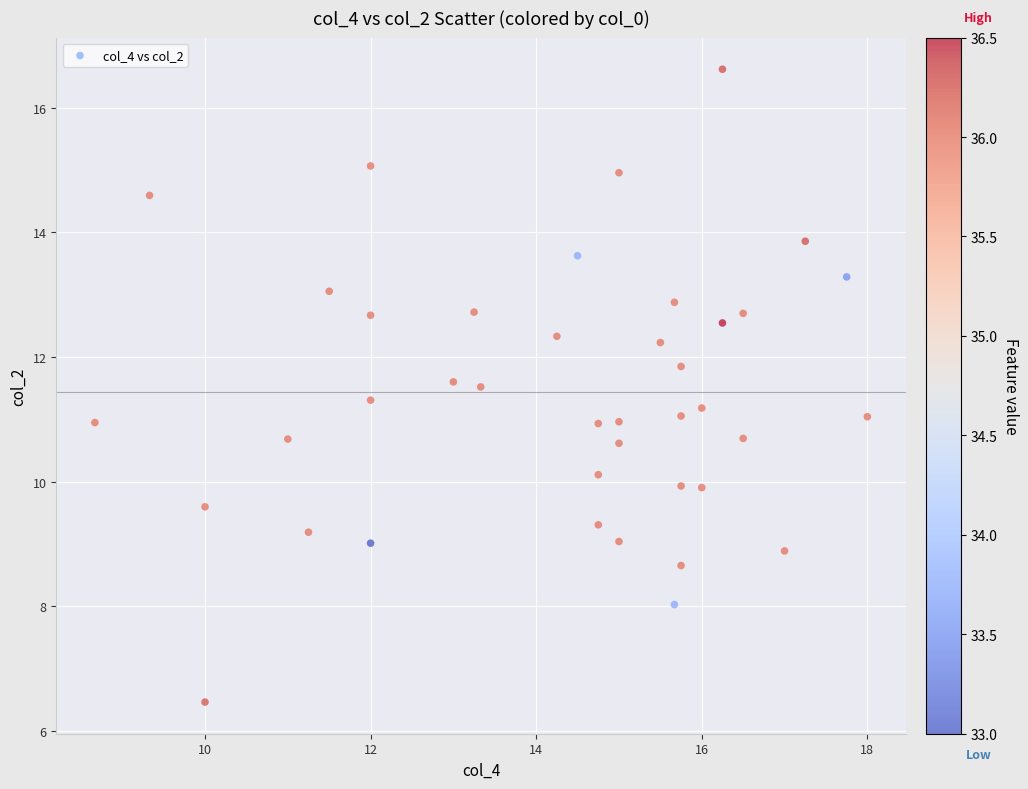

What is the range of Y values (max minus min)?

10.2